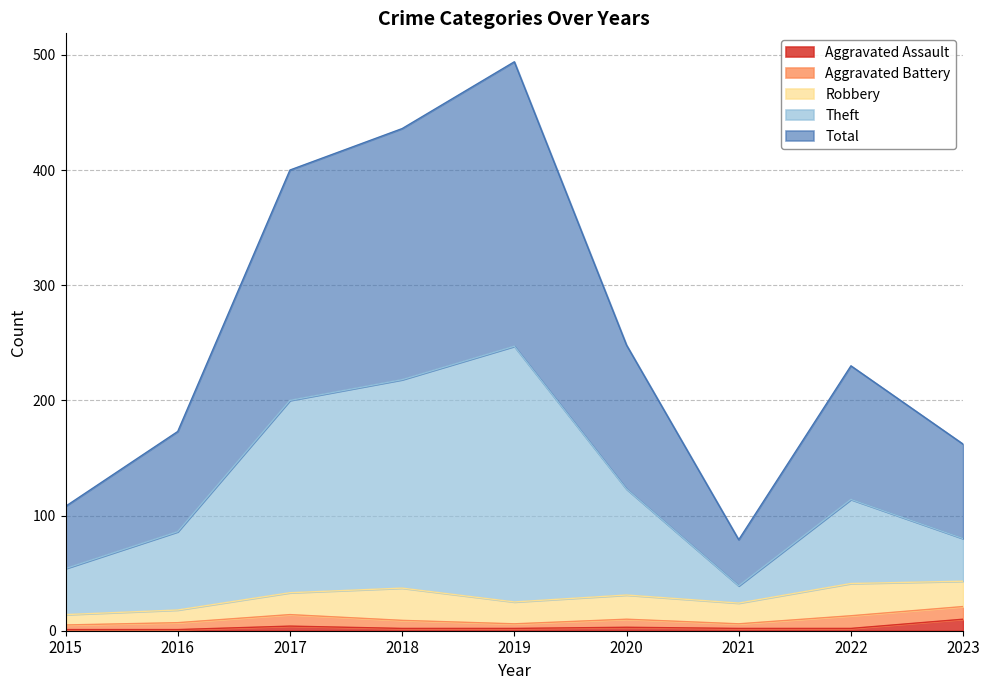

The value of Aggravated Assault at 2017 is 7. True or false?

False